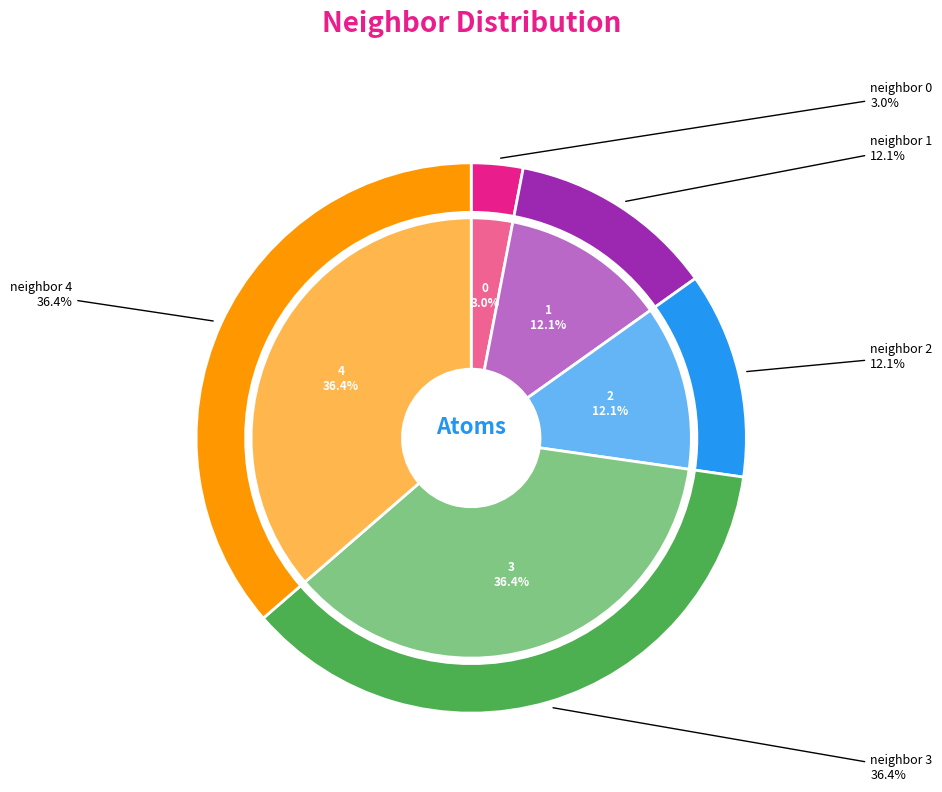

Does neighbor 3 account for over 50% of the chart?

No